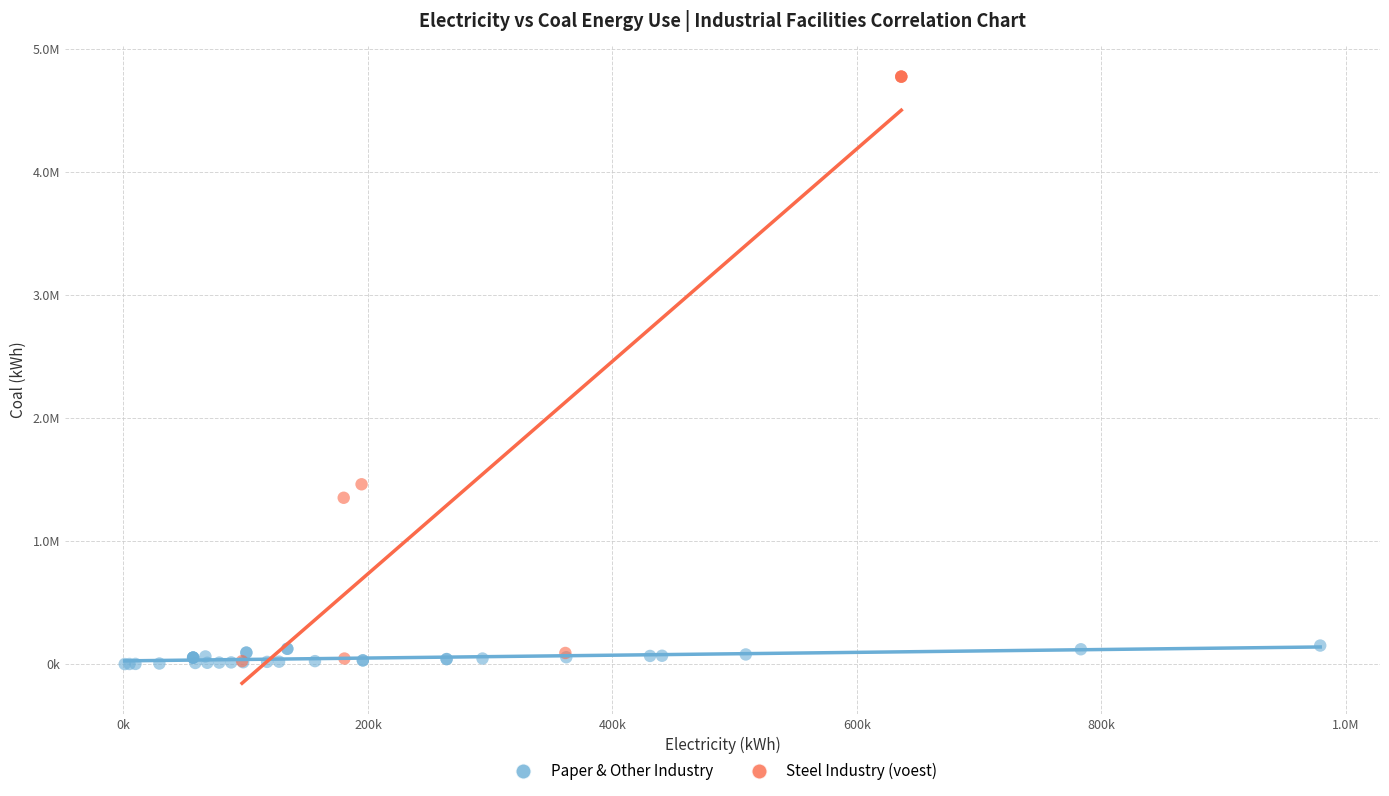

Which series contains the highest Y value?

Steel Industry (voest)